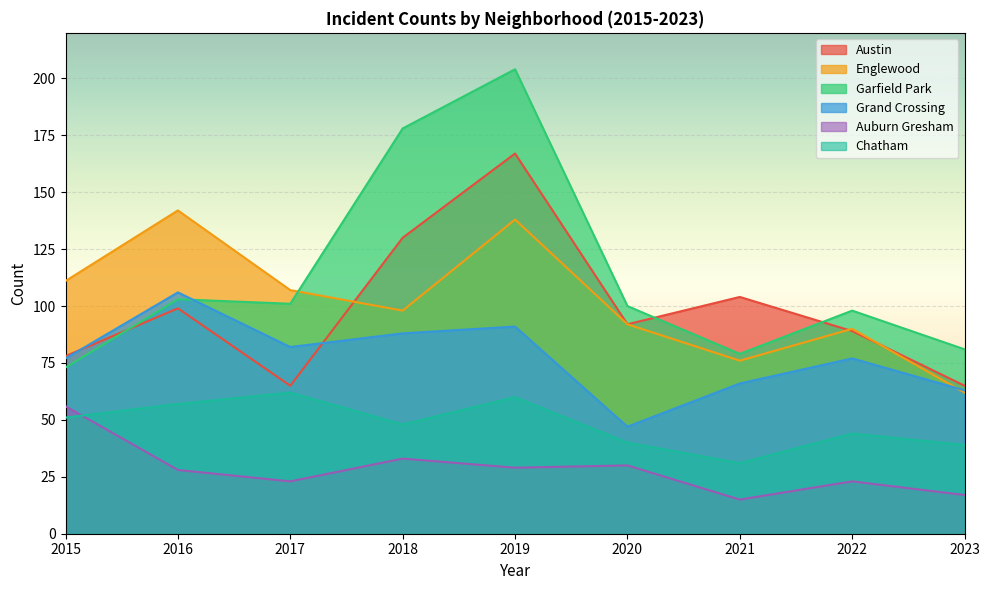

What is the value of the Auburn Gresham point at the 8th from the left?

23